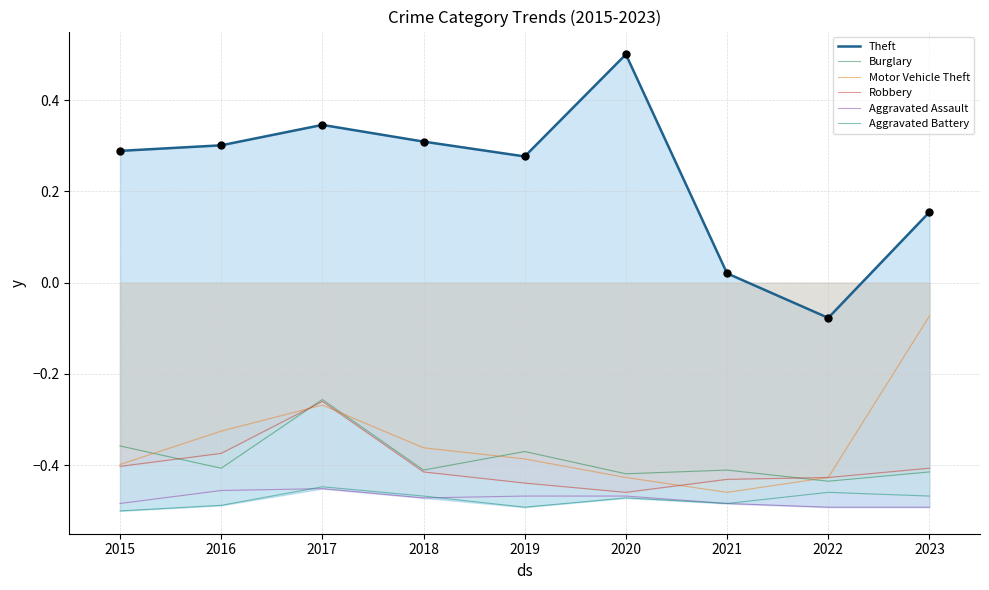

Is the value of Aggravated Assault at 2020 greater than the value of Aggravated Battery at 2015?

Yes